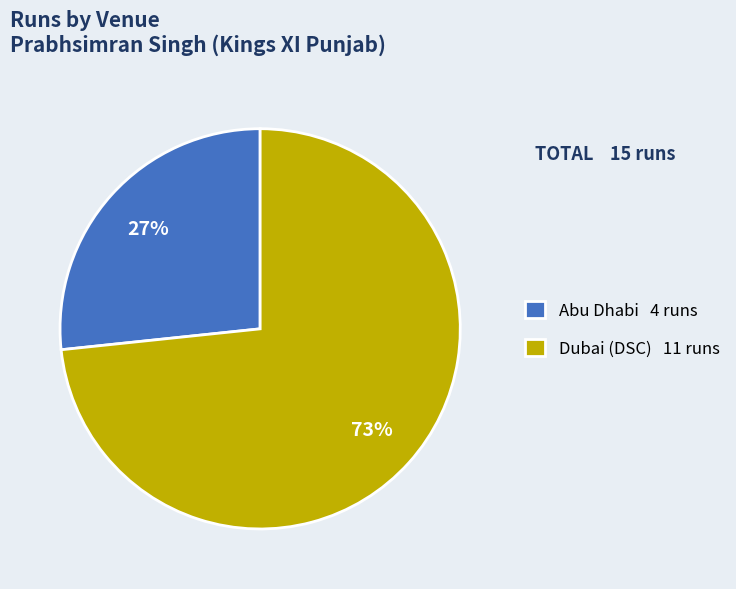

To the nearest percent, what is the combined percentage of Abu Dhabi 4 runs and Dubai (DSC) 11 runs?

100%